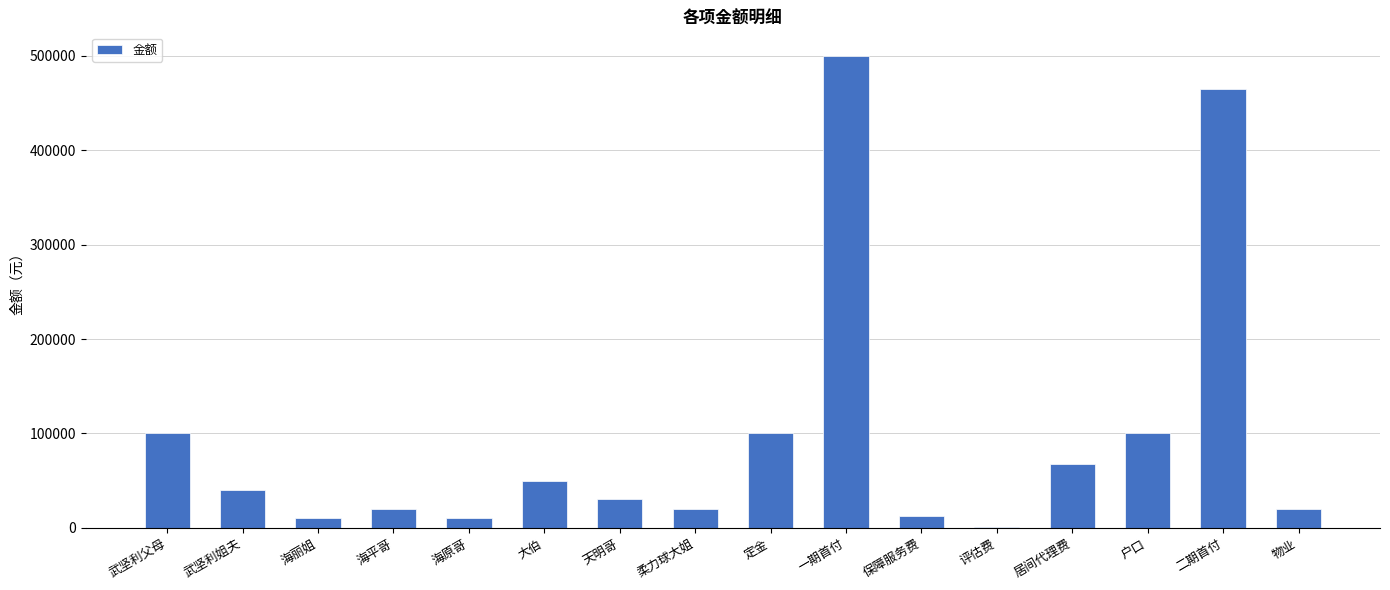

At which label does the data first exceed 40000?

武坚利父母